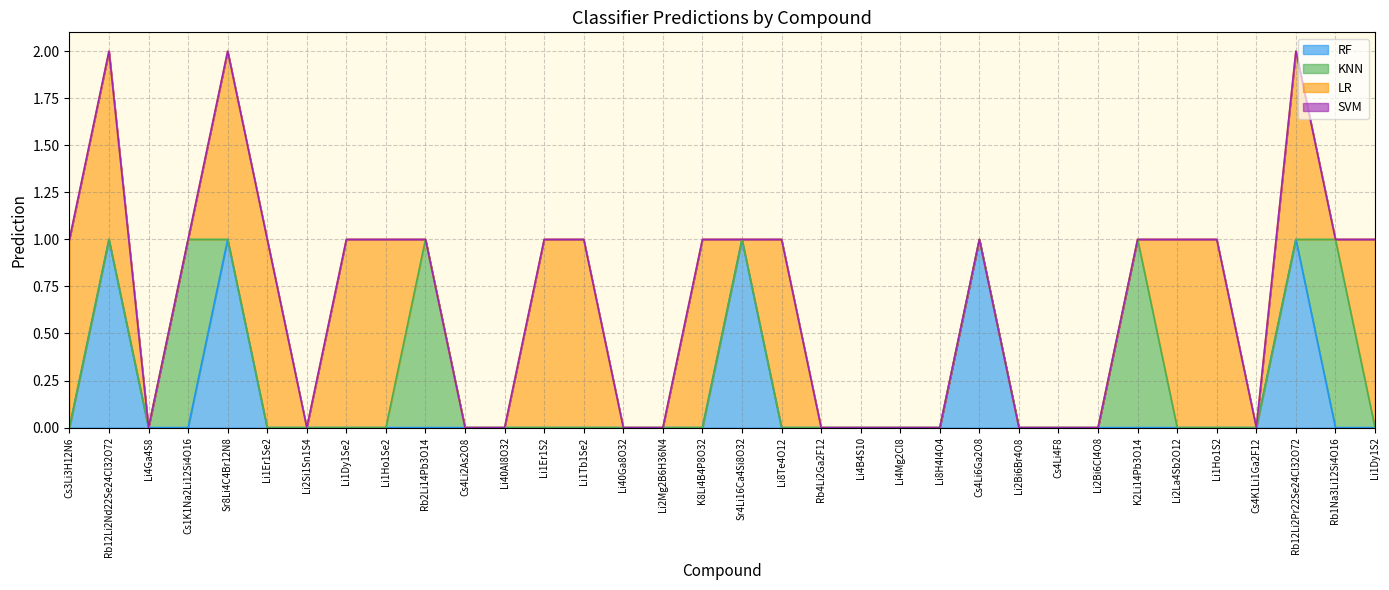

Which label corresponds to the smallest value in the chart?

Cs3Li3H12N6